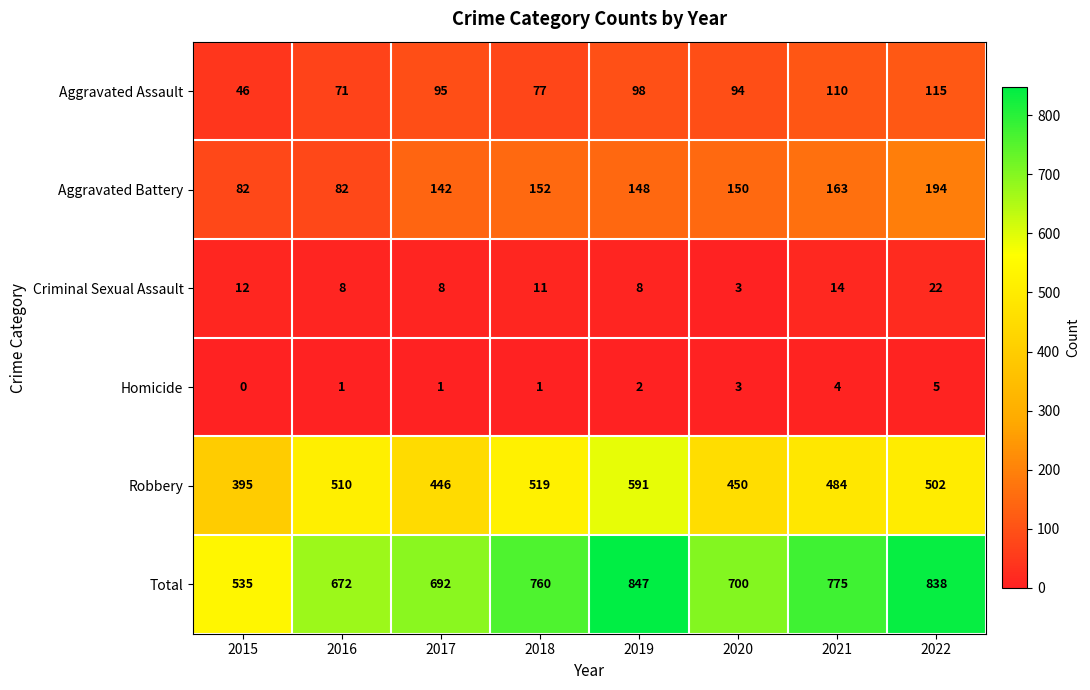

How many values in the Aggravated Battery series are below 150?

4